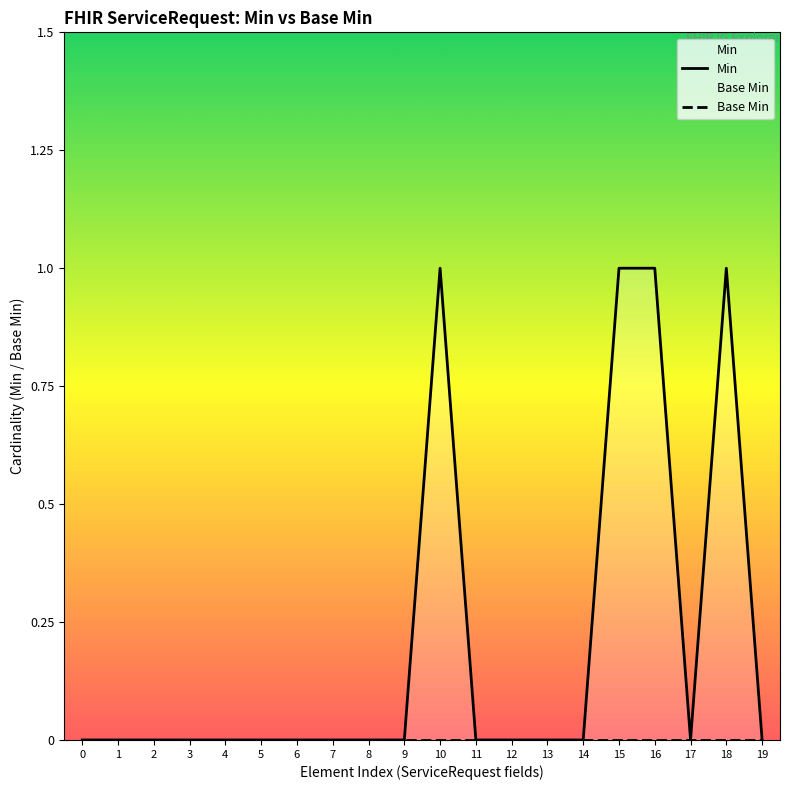

True or false: Min has more than 2 points higher than both neighbors.

False